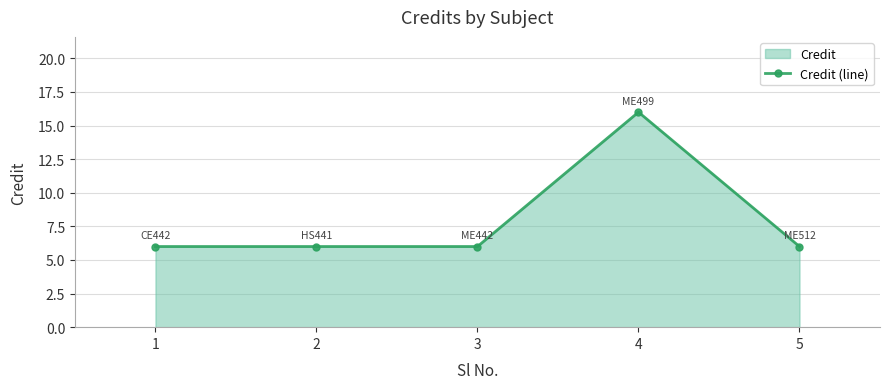

Does the chart have visible grid lines?

Yes